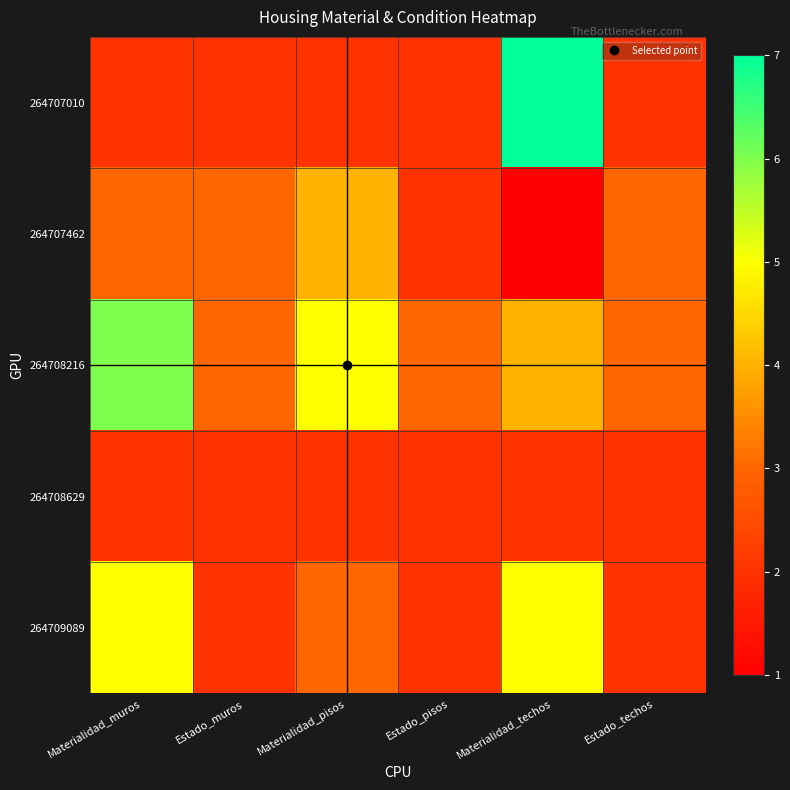

At Estado_muros, list the series in order from largest to smallest.

264707462, 264708216, 264707010, 264708629, 264709089